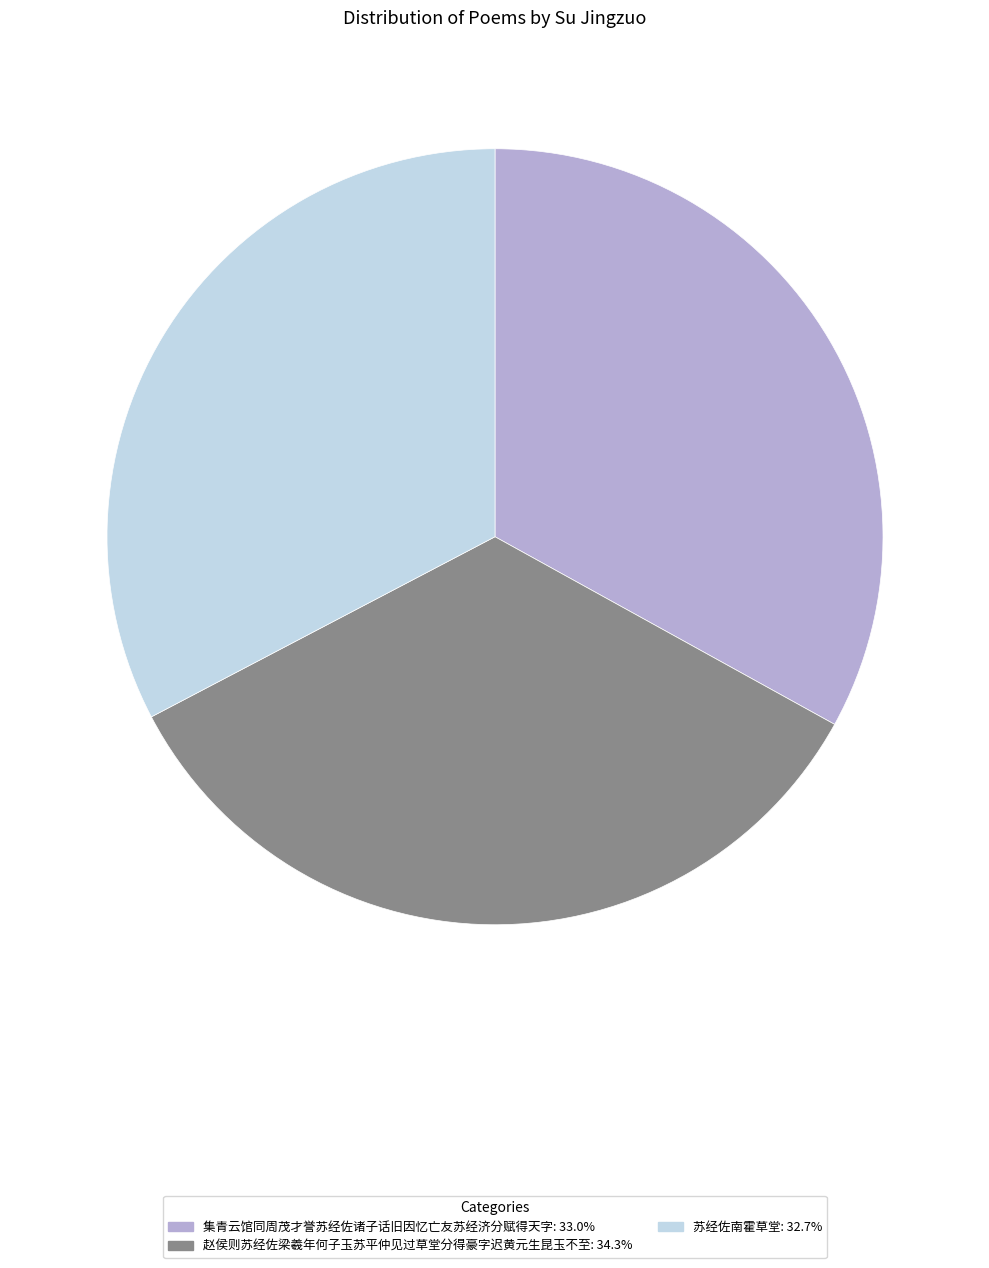

Approximately how many times larger is the value at 苏经佐南霍草堂: 32.7% compared to 赵侯则苏经佐梁羲年何子玉苏平仲见过草堂分得豪字迟黄元生昆玉不至: 34.3%?

1.0